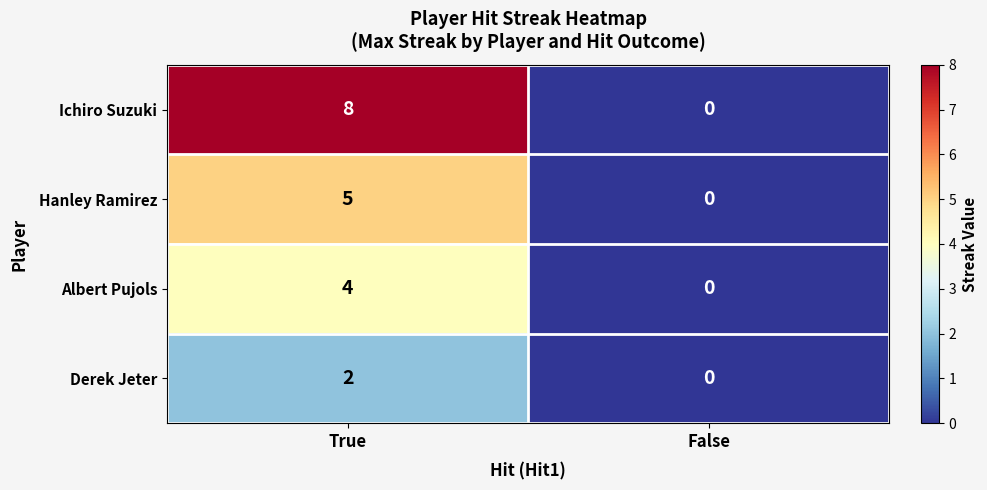

What is the difference between the Albert Pujols values at False and True?

4